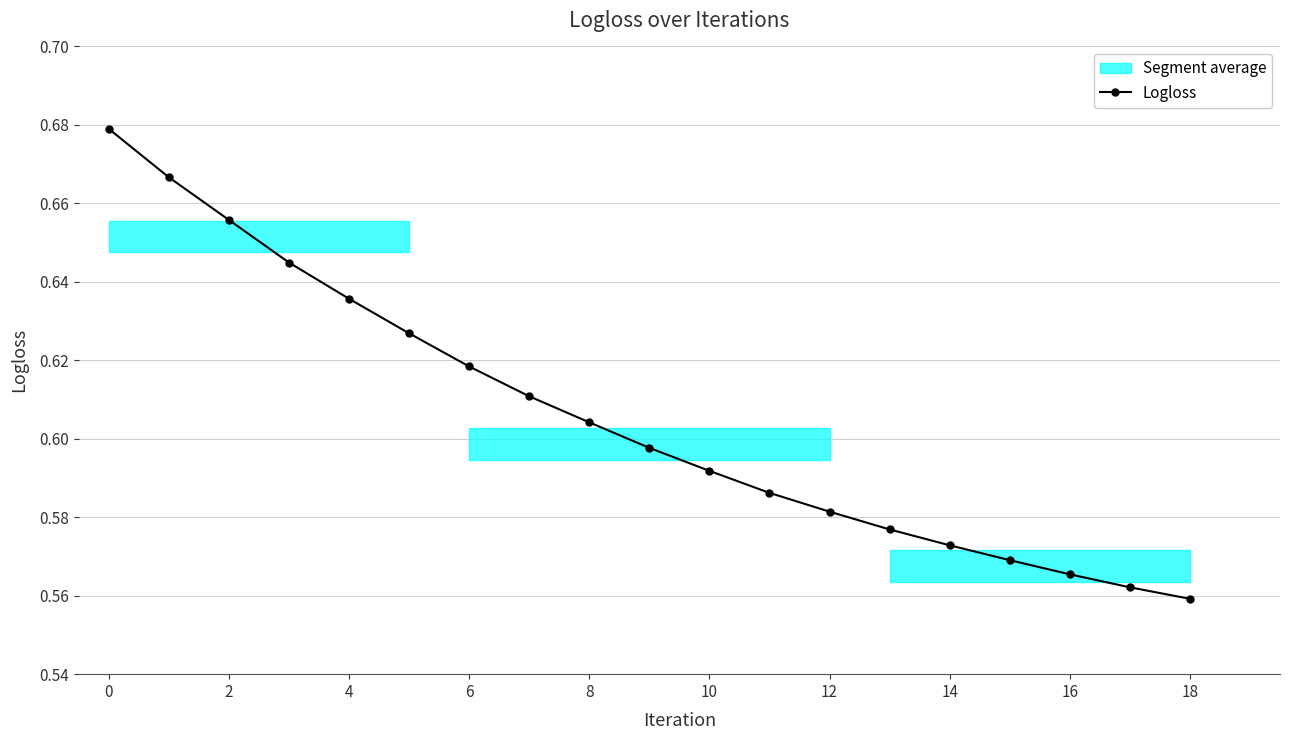

True or false: Logloss has more than 1 points higher than both neighbors.

False